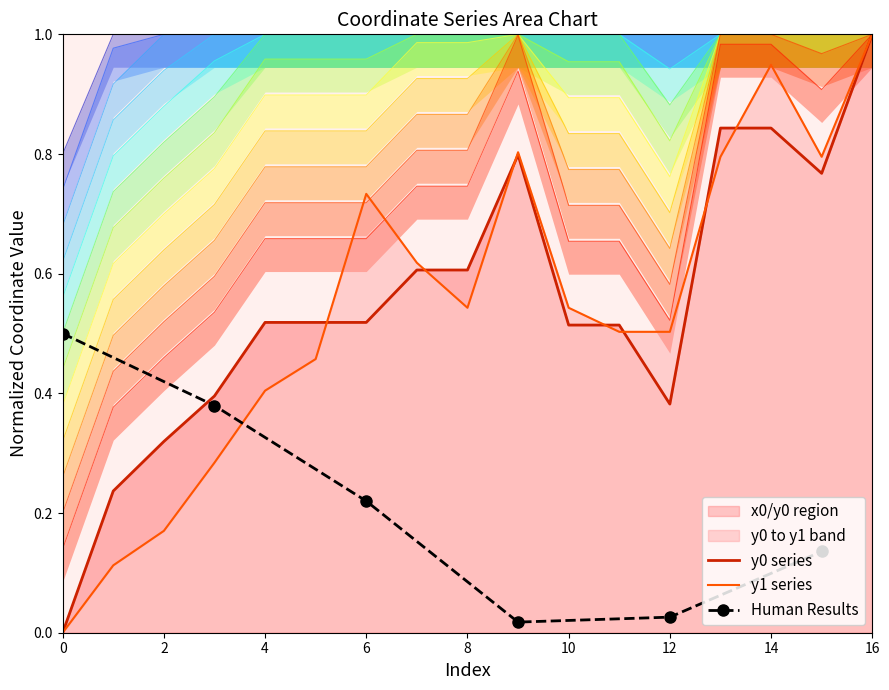

The y1 series shows 0.8 at 12. True or false?

False